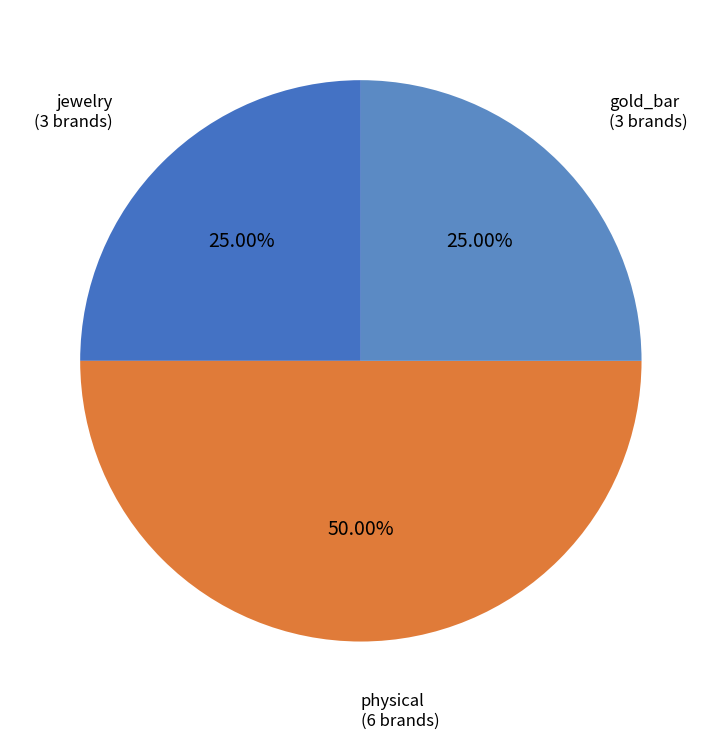

Do physical and gold_bar together represent more than half of the pie?

Yes